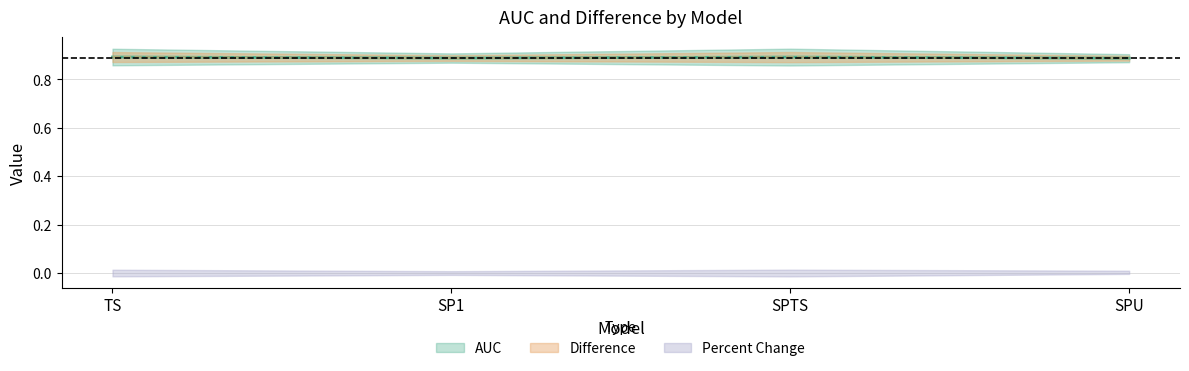

At which category does Difference reach its first local peak?

SPTS